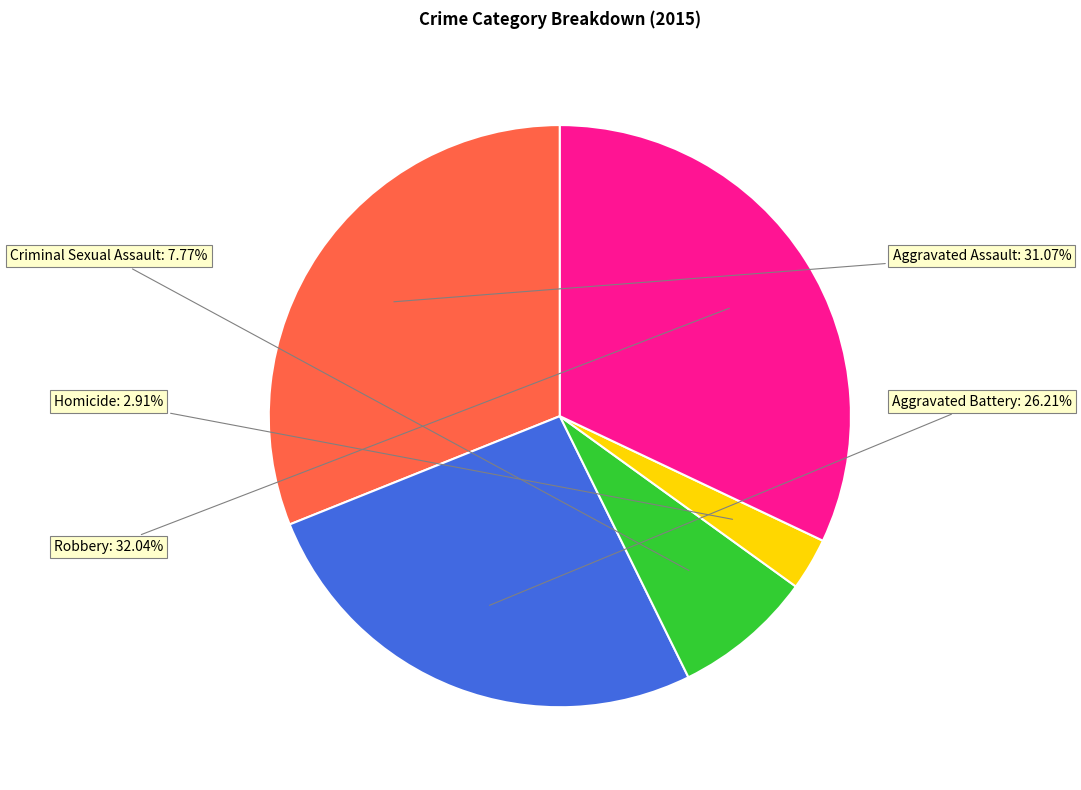

Is there any slice that represents more than half of the pie?

No